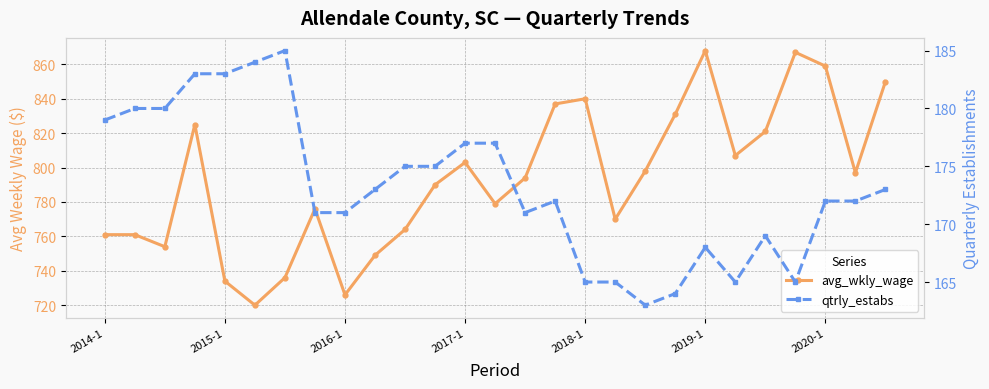

What is the difference between the maximum and minimum values in the qtrly_estabs series?

22